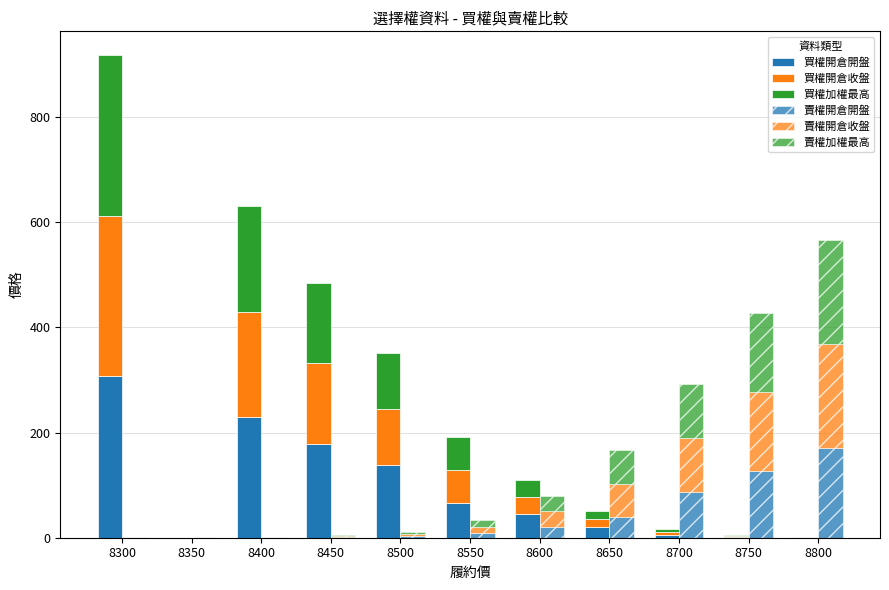

What is the difference between the second highest and minimum values in the 賣權加權最高 series?

149.6